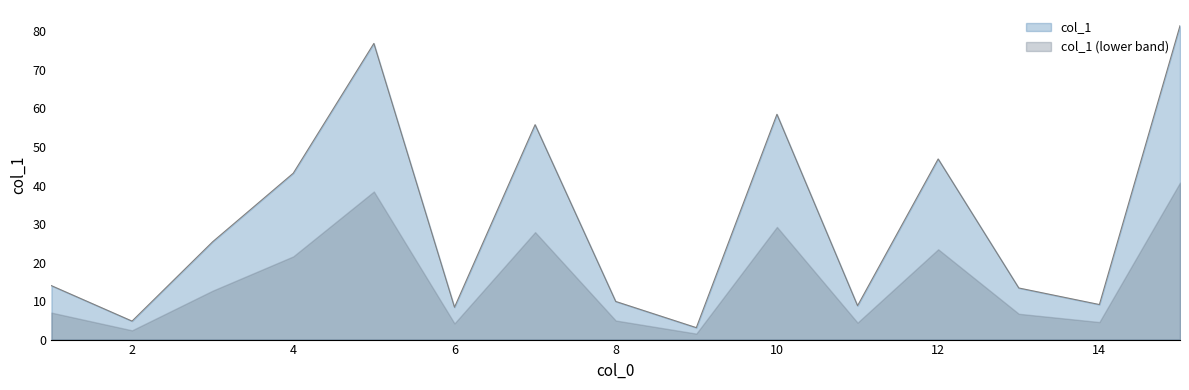

What is the ratio of the value at 6 to the value at 2?

1.8